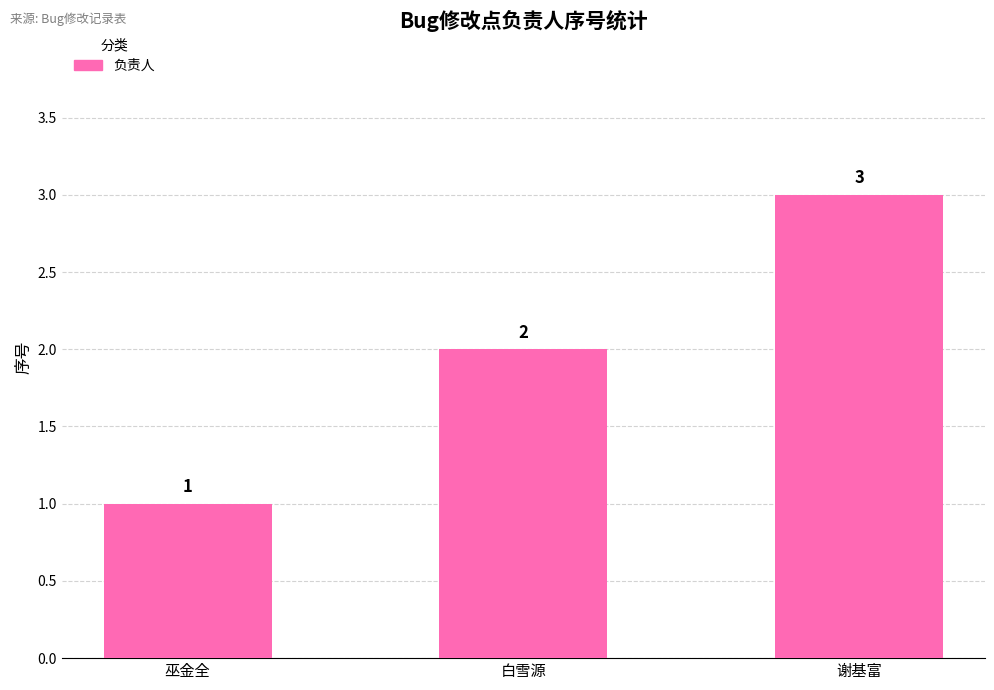

How many values are between 1 and 3?

3